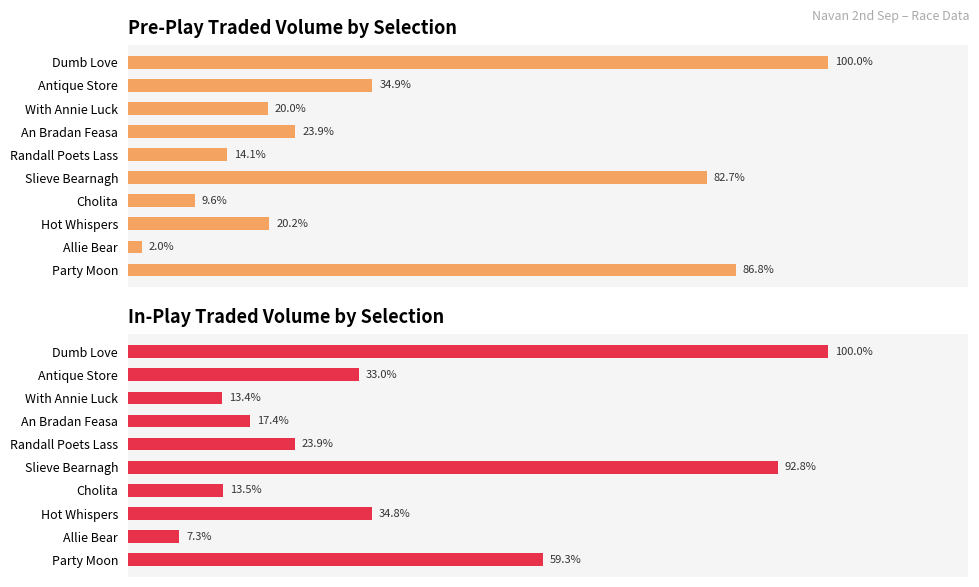

Which series has the largest range (max minus min)?

PPTRADEDVOL